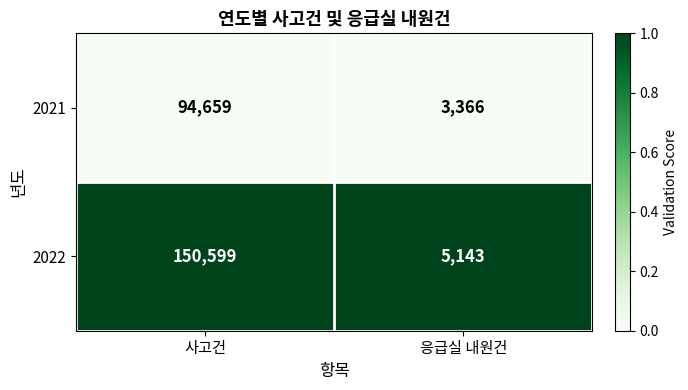

Which label corresponds to the smallest value in the chart?

응급실 내원건